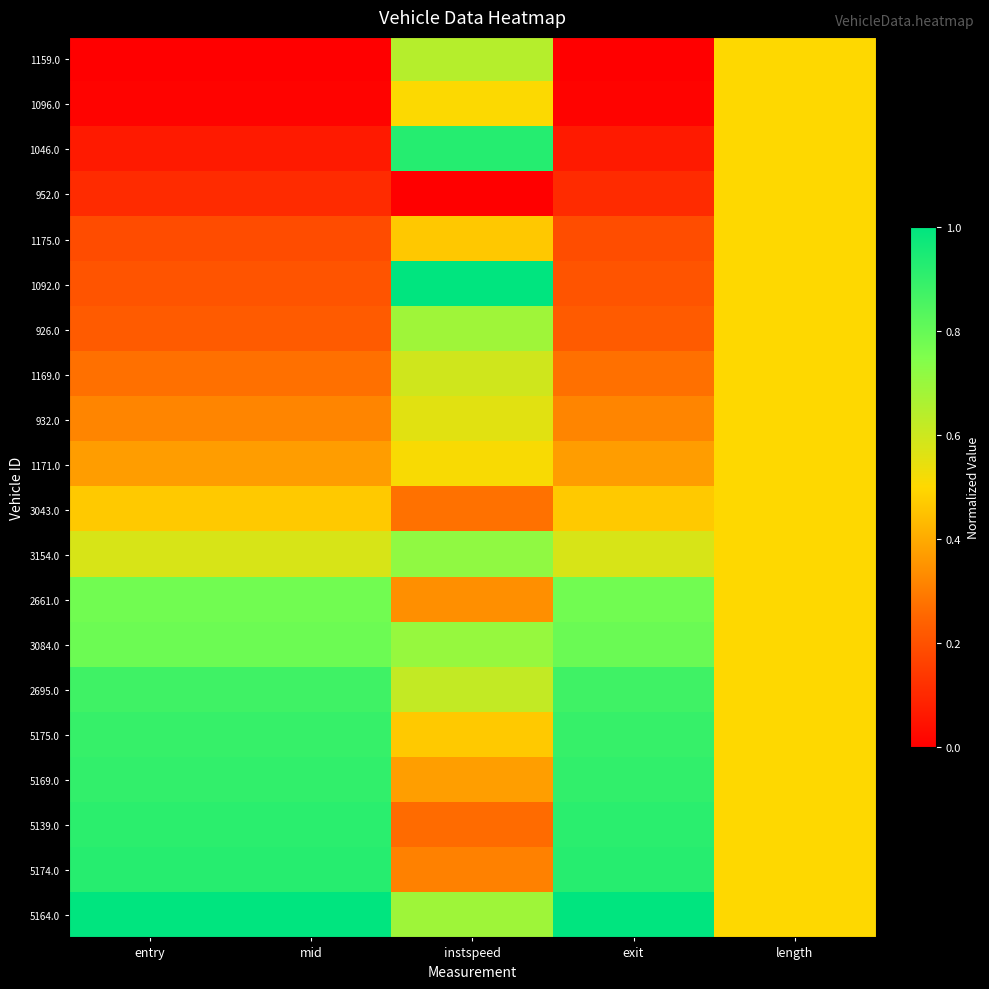

What is the difference between the highest and lowest values at mid?

1.0